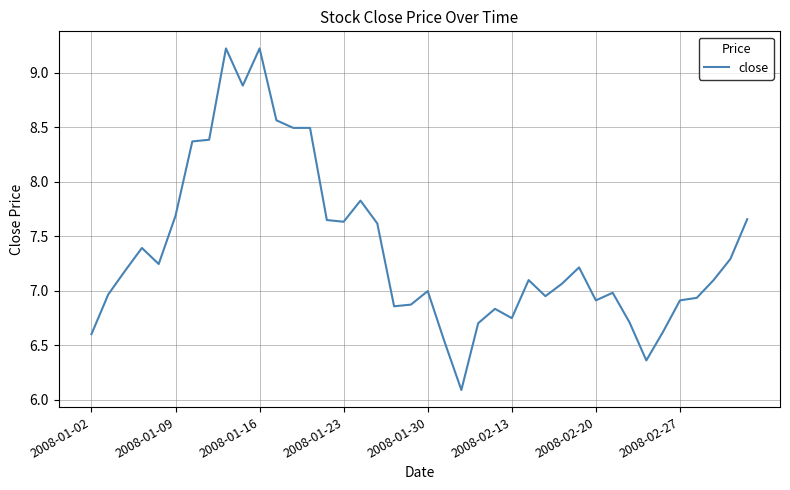

True or false: there are more than 2 points higher than both neighbors.

True